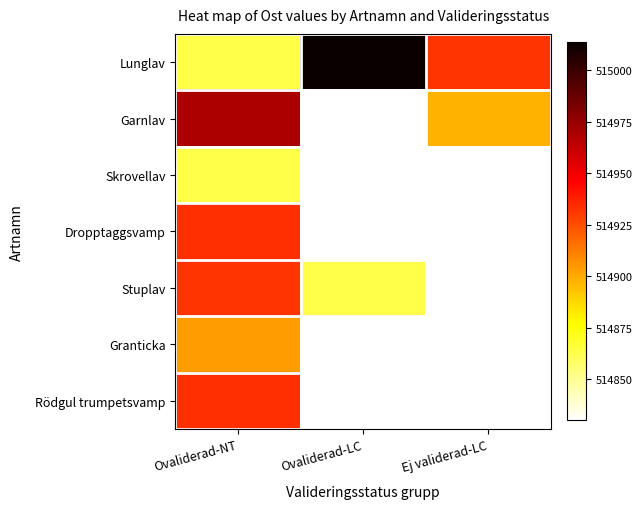

Count the number of categories in the chart.

3